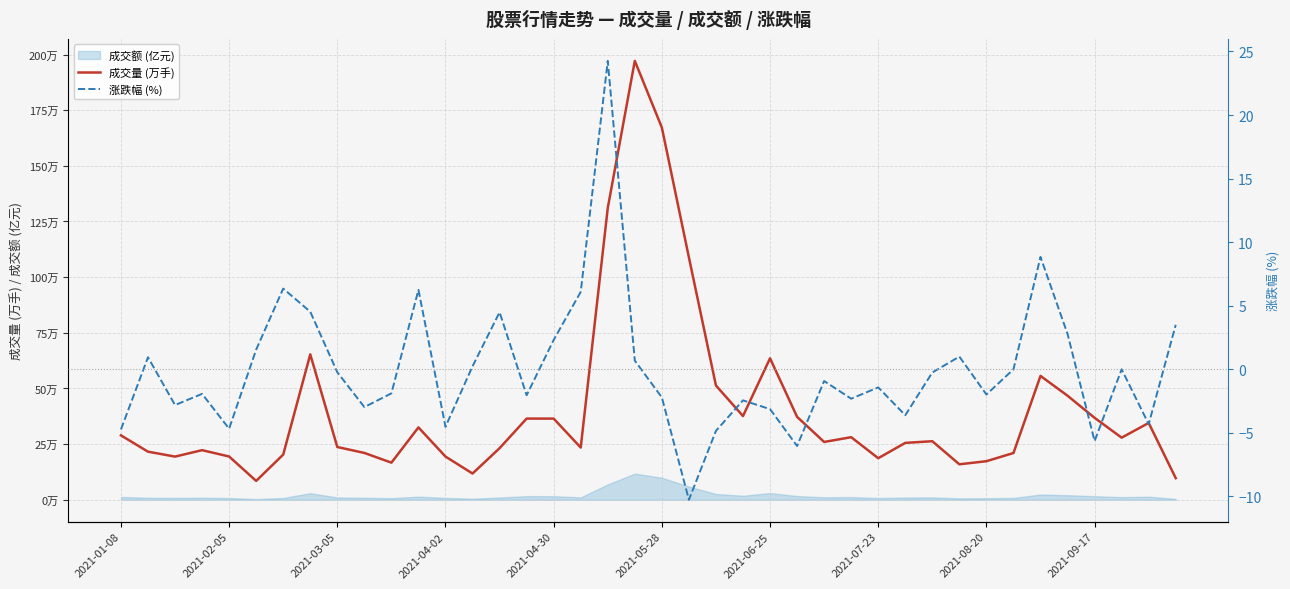

What value does the 涨跌幅 (%) series have at 38?

-4.3